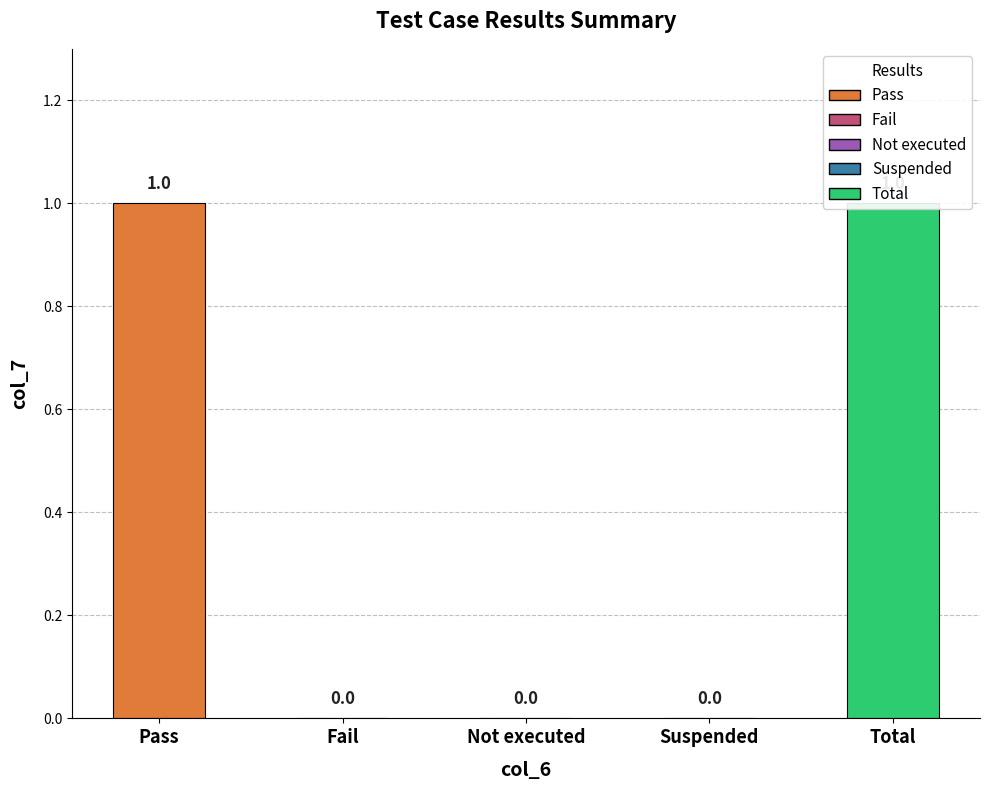

Reading right to left, list all the values displayed in this chart.

Total=1	Suspended=0	Not executed=0	Fail=0	Pass=1